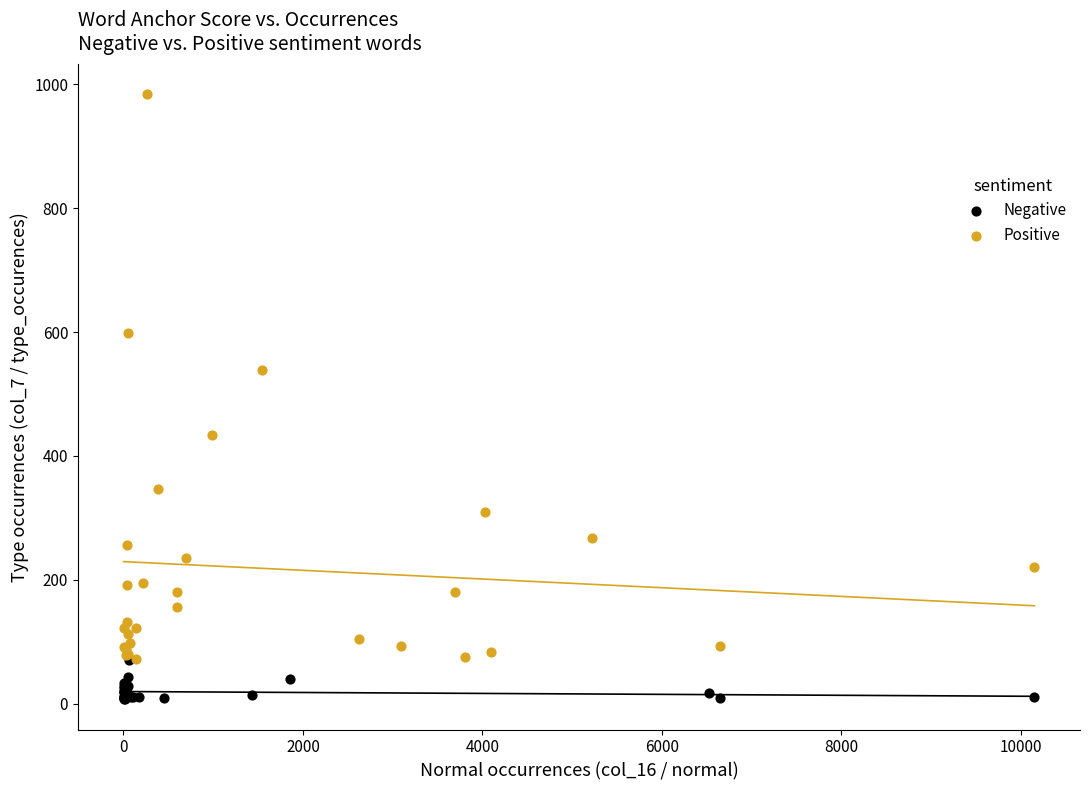

Which series contains the highest Y value?

Positive